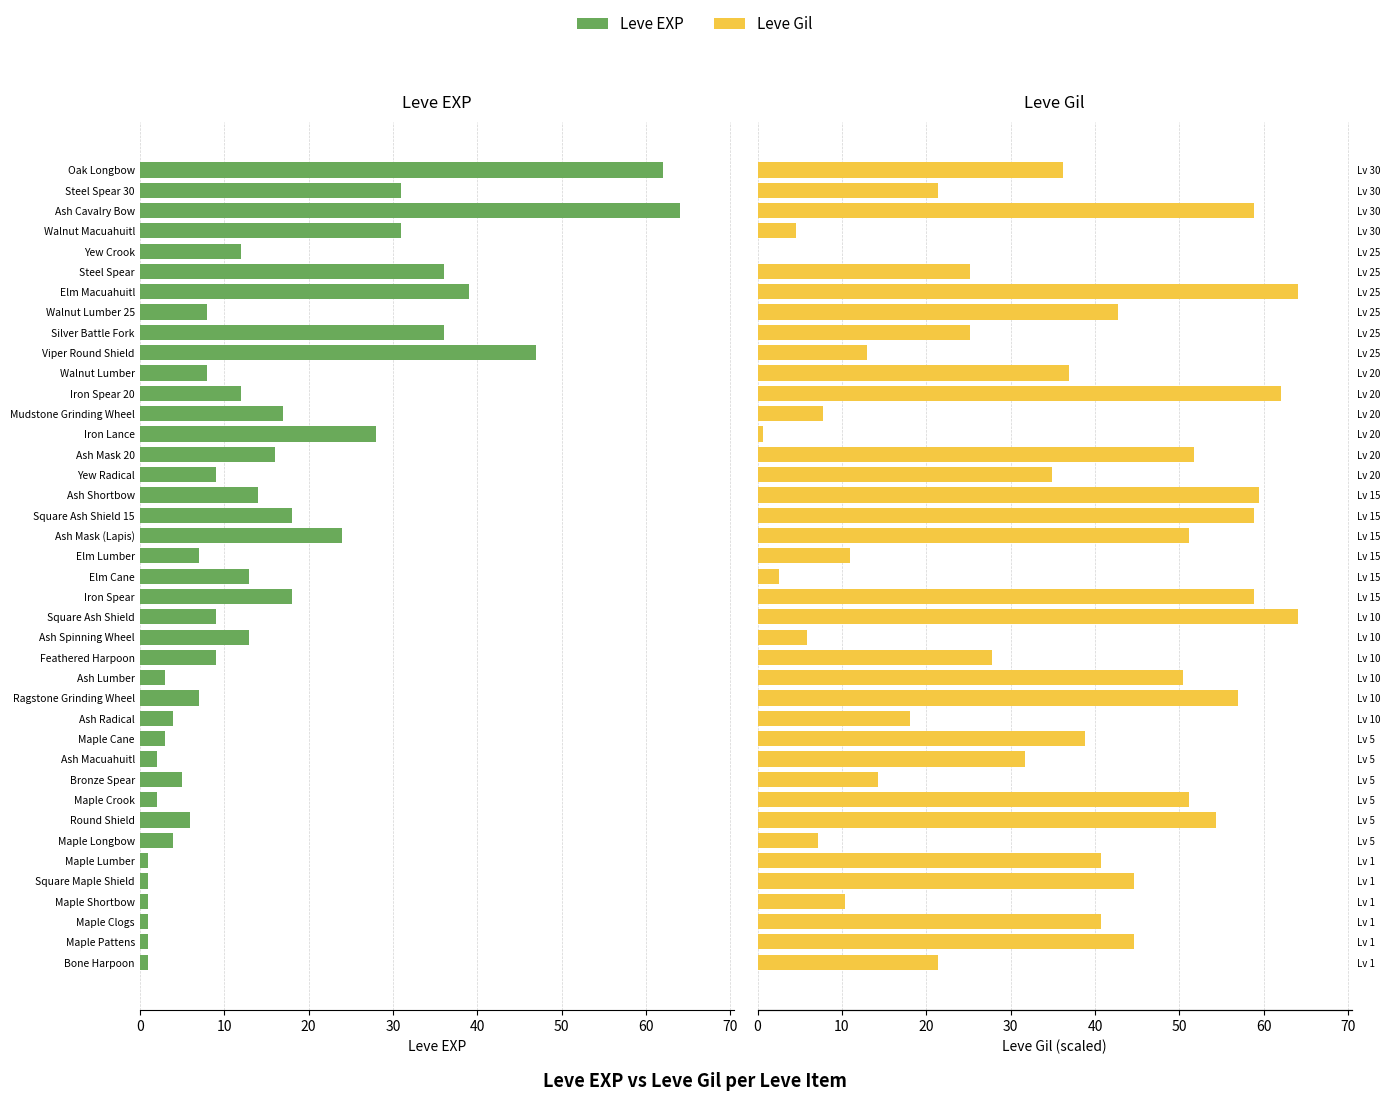

Which series has the largest total across all categories?

Leve Gil